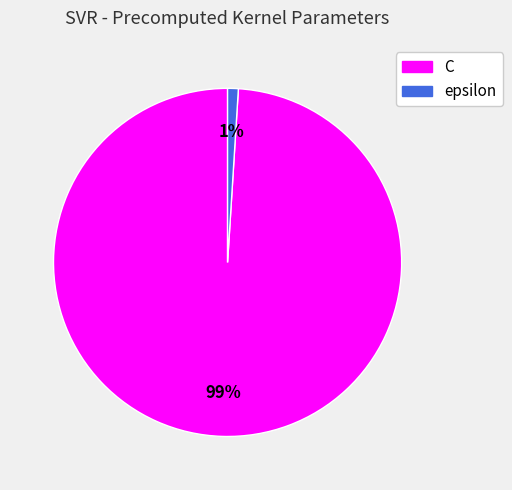

Rank the categories by value from highest to lowest.

C, epsilon